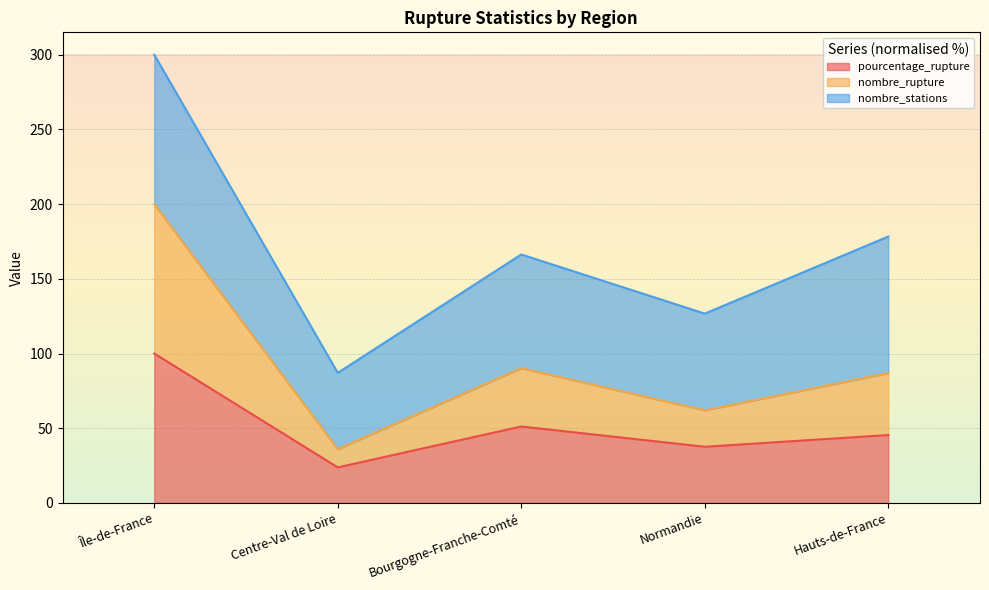

At which category is the sum across all series the highest?

Île-de-France